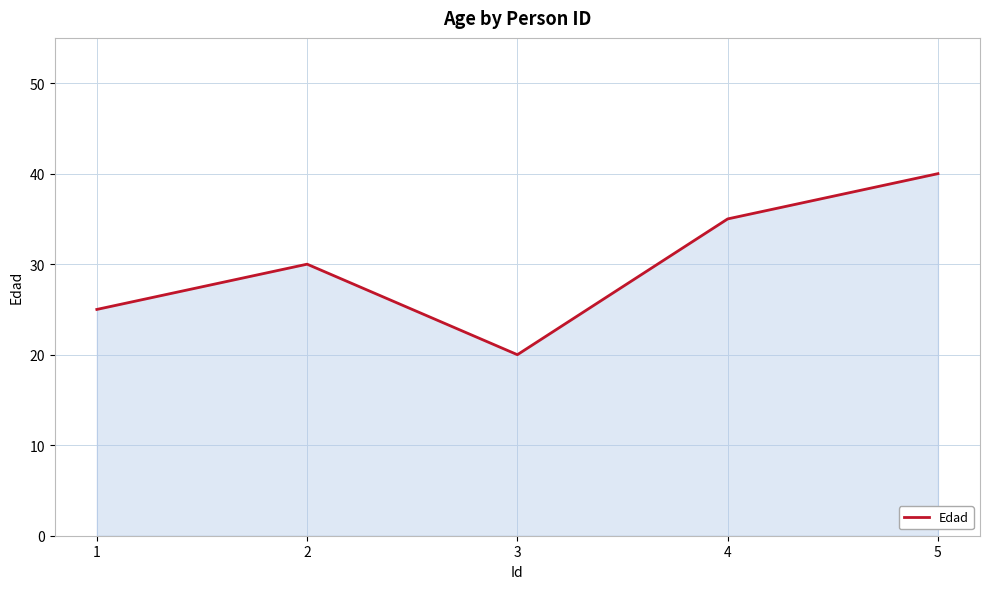

Count the values in the range 25 to 35.

3